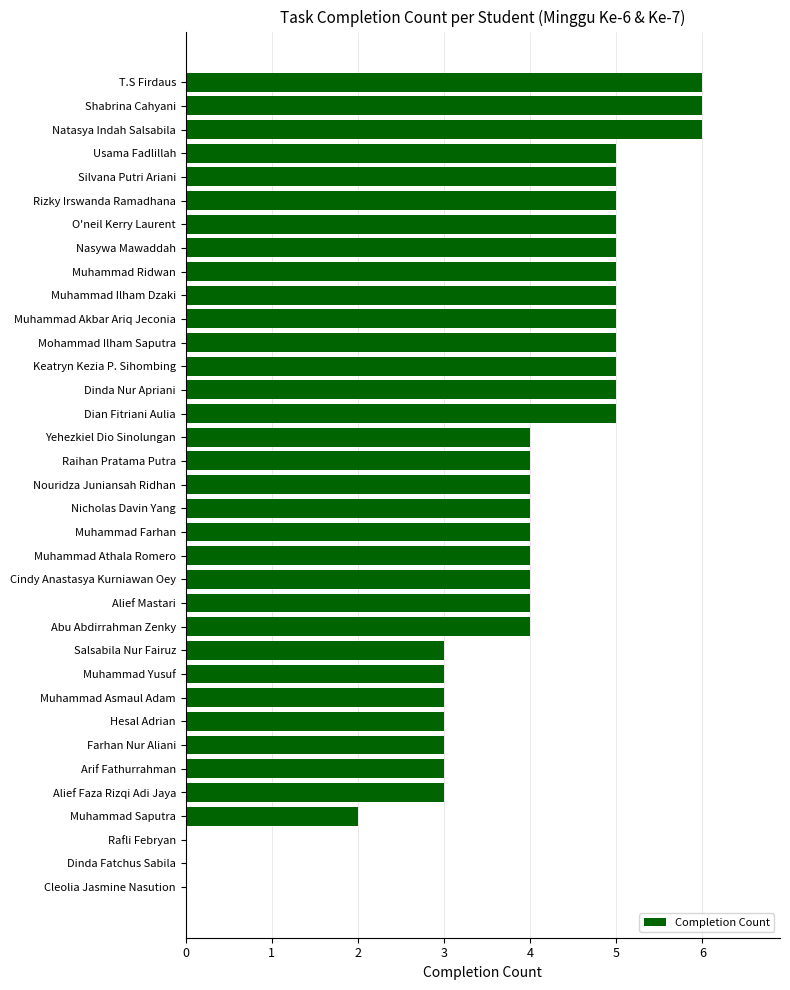

The chart shows a value of 10 at T.S Firdaus. True or false?

False